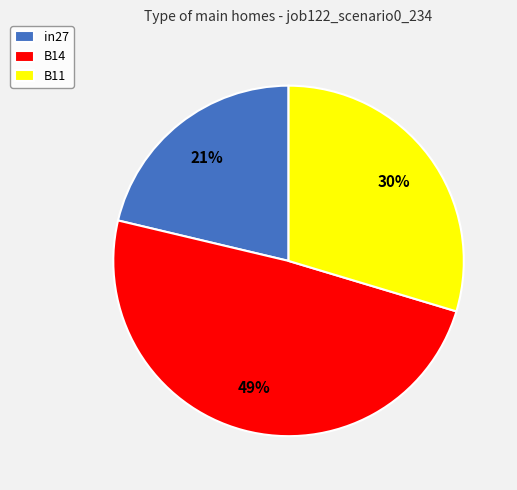

Rank the categories by value from lowest to highest.

in27, B11, B14